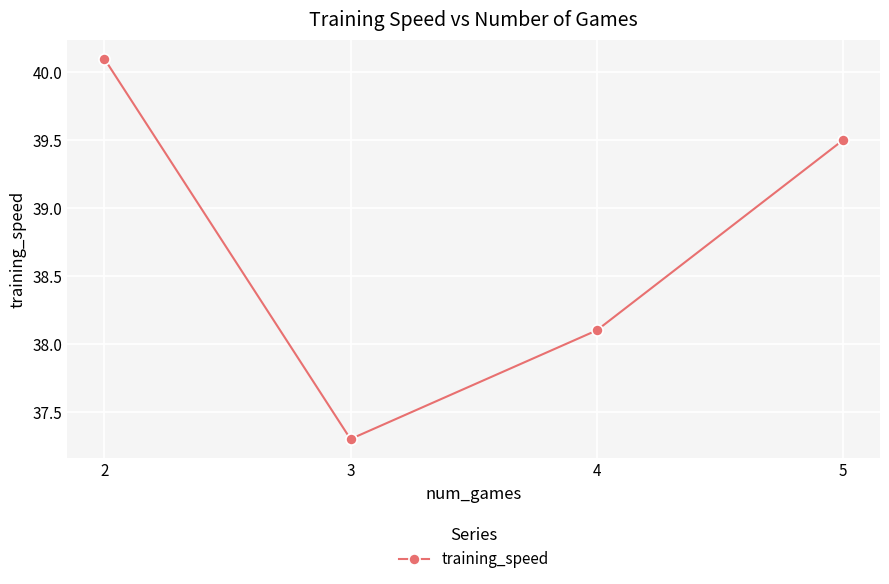

Rank the categories by value from highest to lowest.

2, 5, 4, 3